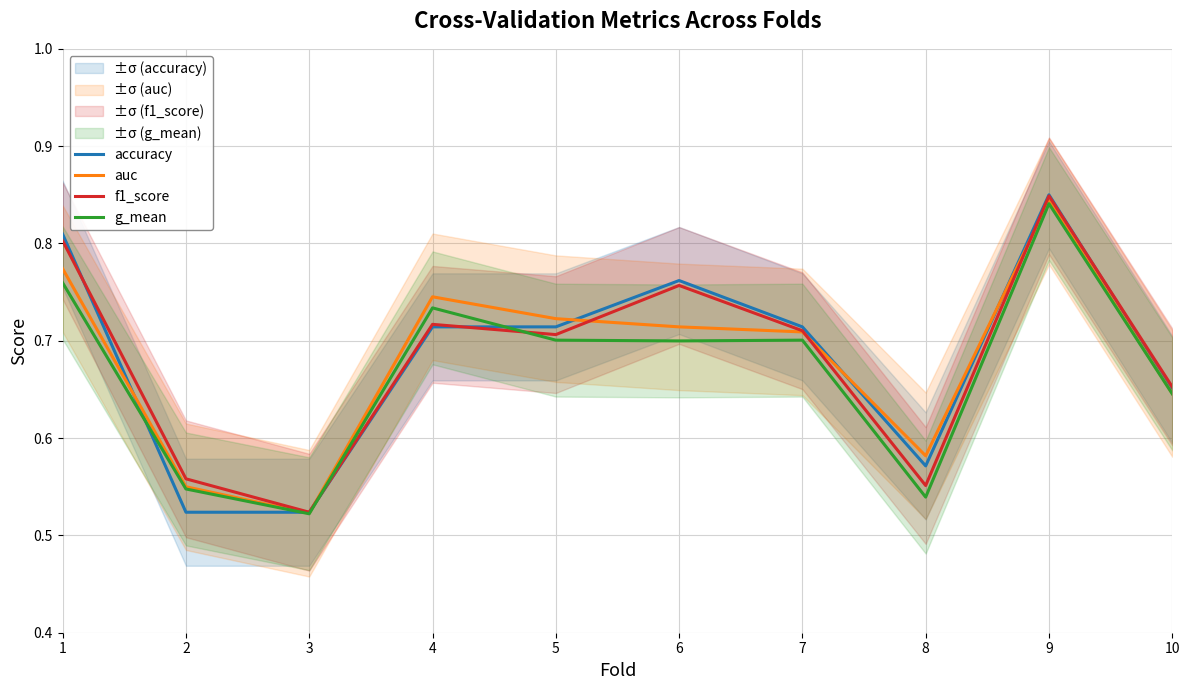

At which category is the sum across all series the highest?

9